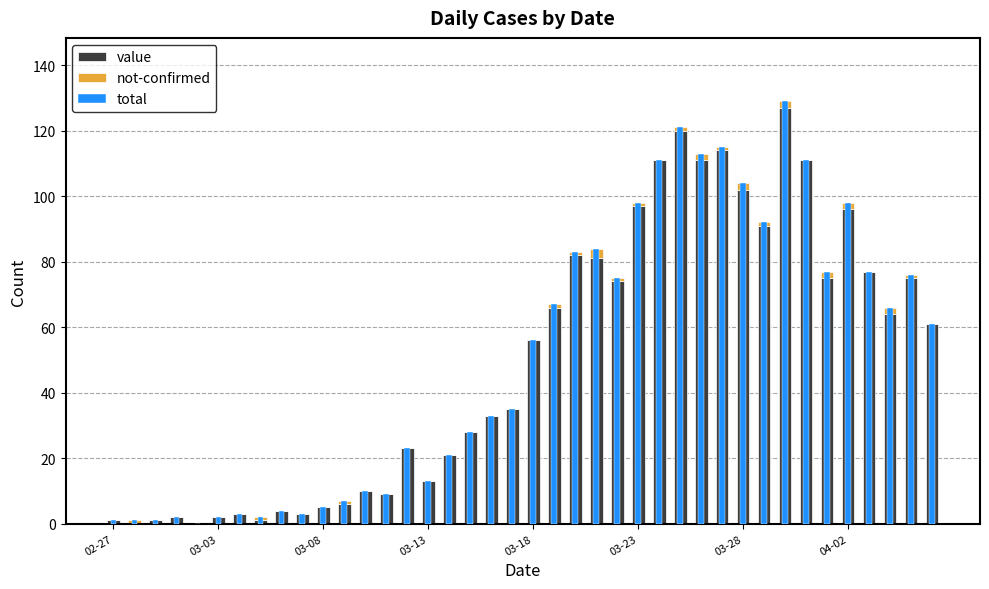

List the series in order of their peak value, highest first.

total, value, not-confirmed